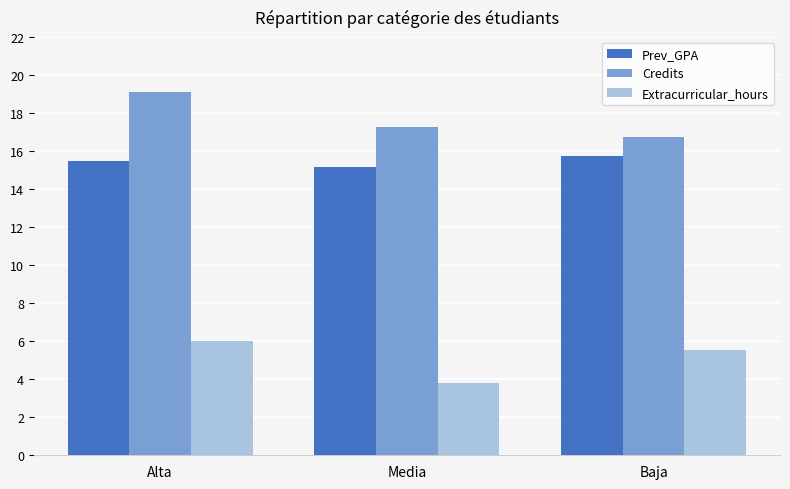

List the series in order of their overall mean, lowest first.

Extracurricular_hours, Prev_GPA, Credits